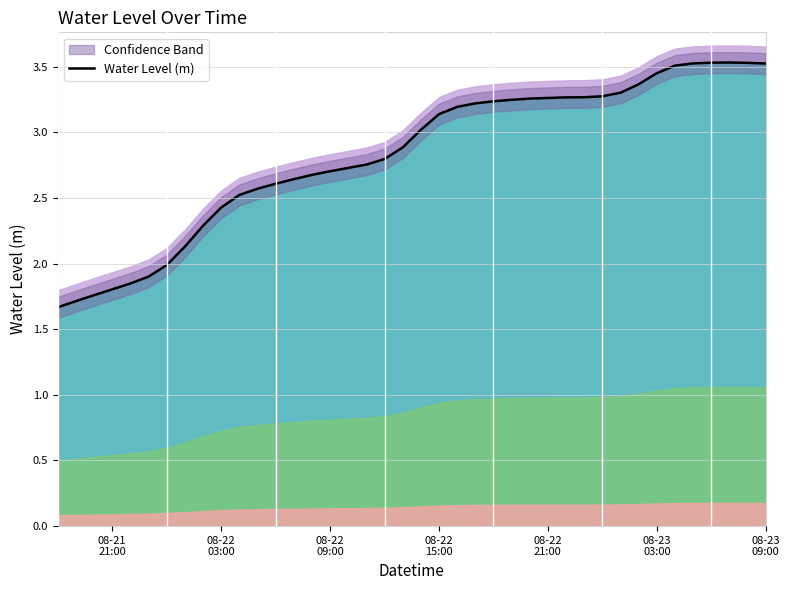

Reading left to right, list all the values displayed in this chart.

1.7	1.7	1.8	1.8	1.8	1.9	2.0	2.1	2.3	2.4	2.5	2.6	2.6	2.6	2.7	2.7	2.7	2.8	2.8	2.9	3.0	3.1	3.2	3.2	3.2	3.2	3.3	3.3	3.3	3.3	3.3	3.3	3.4	3.5	3.5	3.5	3.5	3.5	3.5	3.5